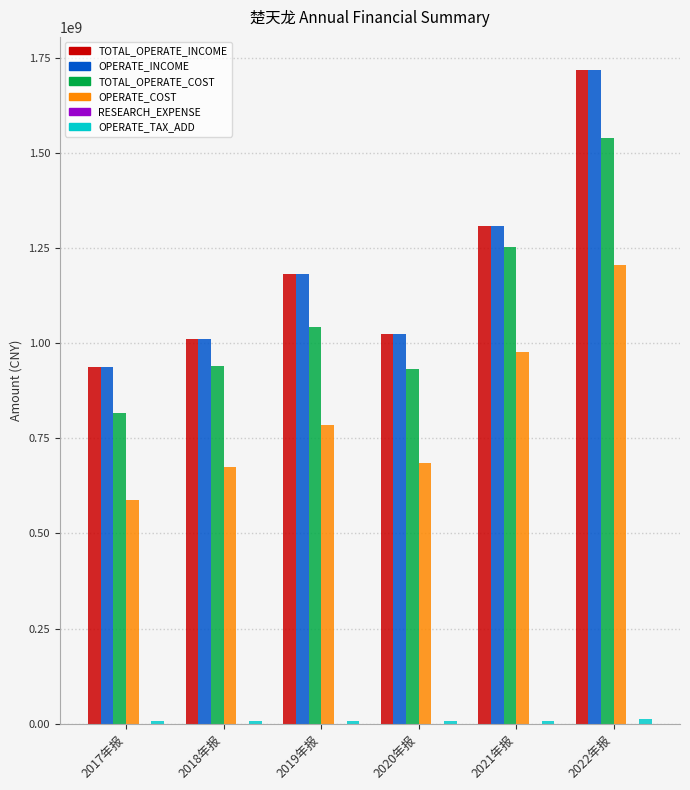

The value of OPERATE_INCOME at 2018年报 is 1010933166.5. True or false?

True